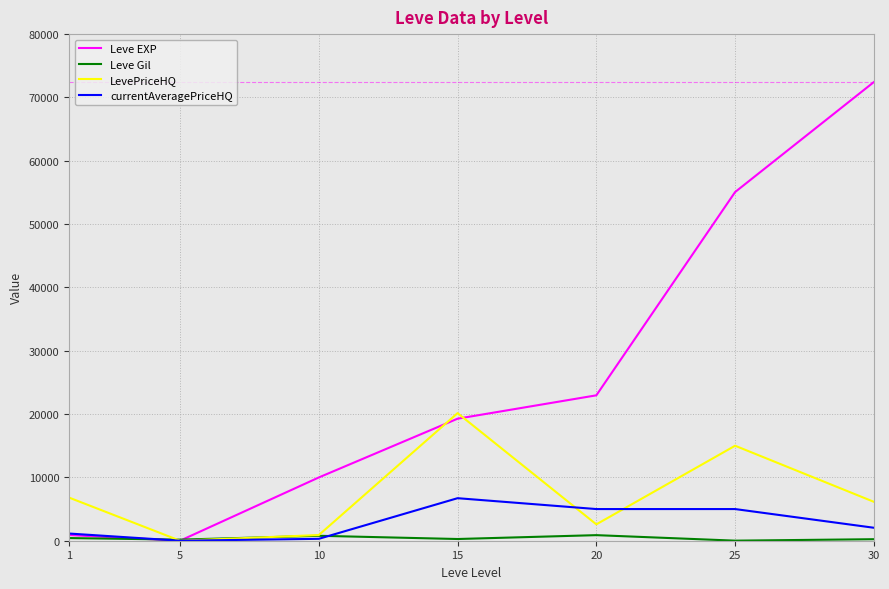

Where does the LevePriceHQ series first go above 6143?

1